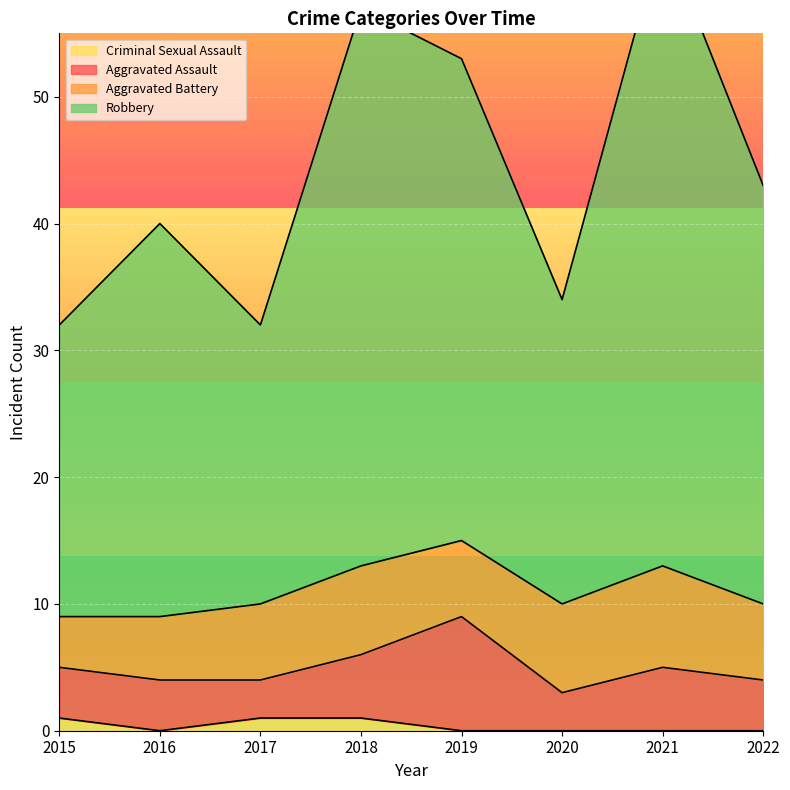

Is the value of Criminal Sexual Assault at 2021 greater than the value of Robbery at 2020?

No